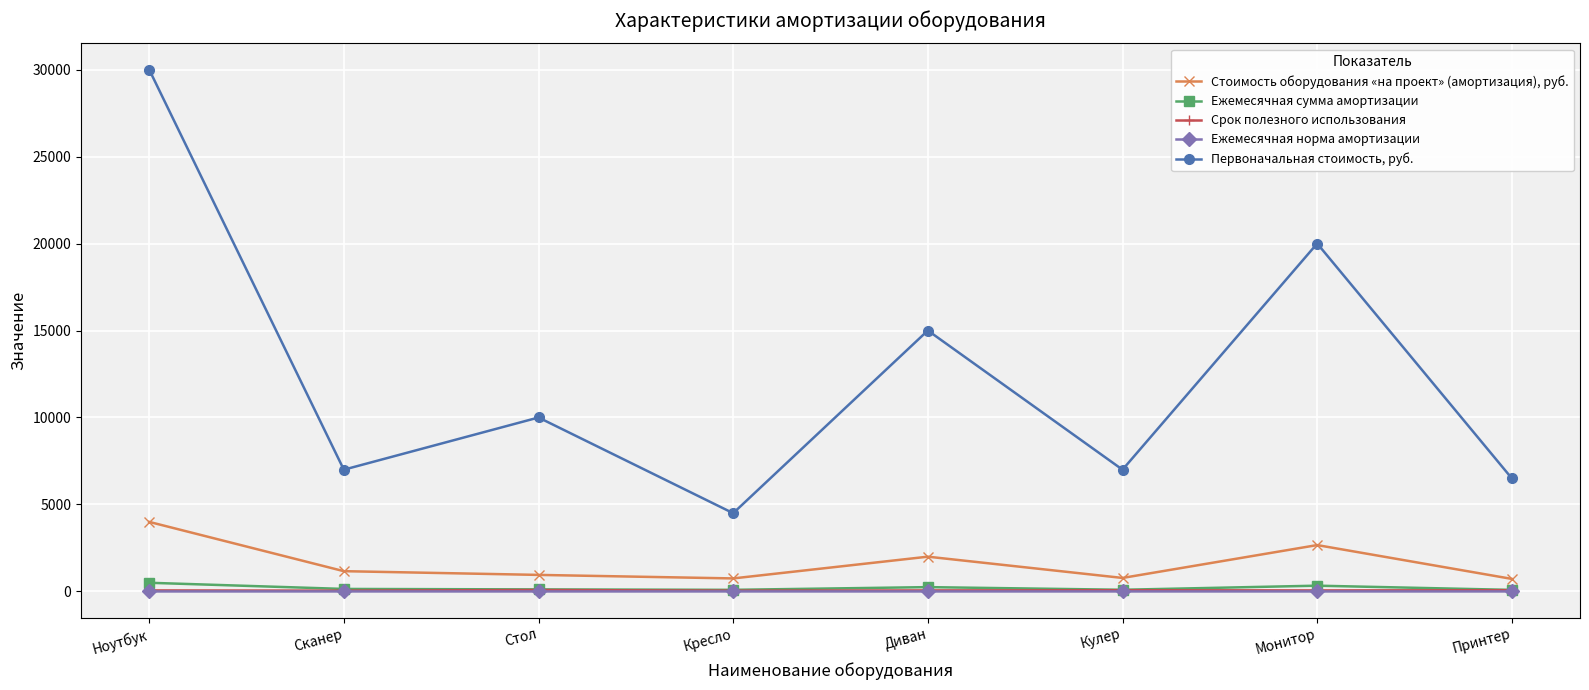

What is the sum of the Ежемесячная норма амортизации values at Ноутбук and Кулер?

3.1